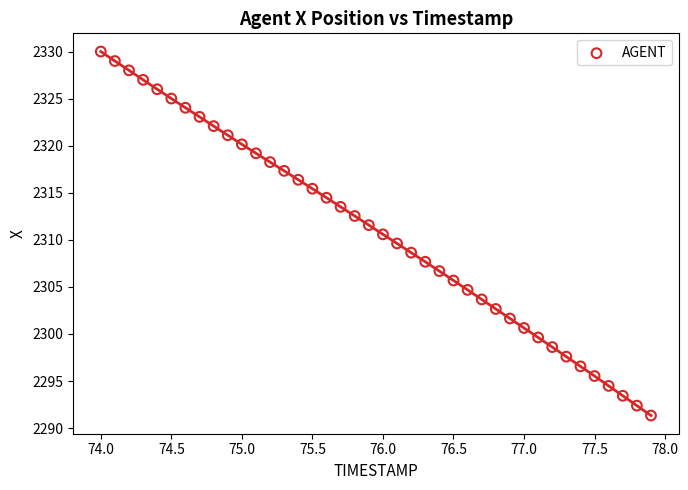

What is the range of X values (max minus min)?

3.9